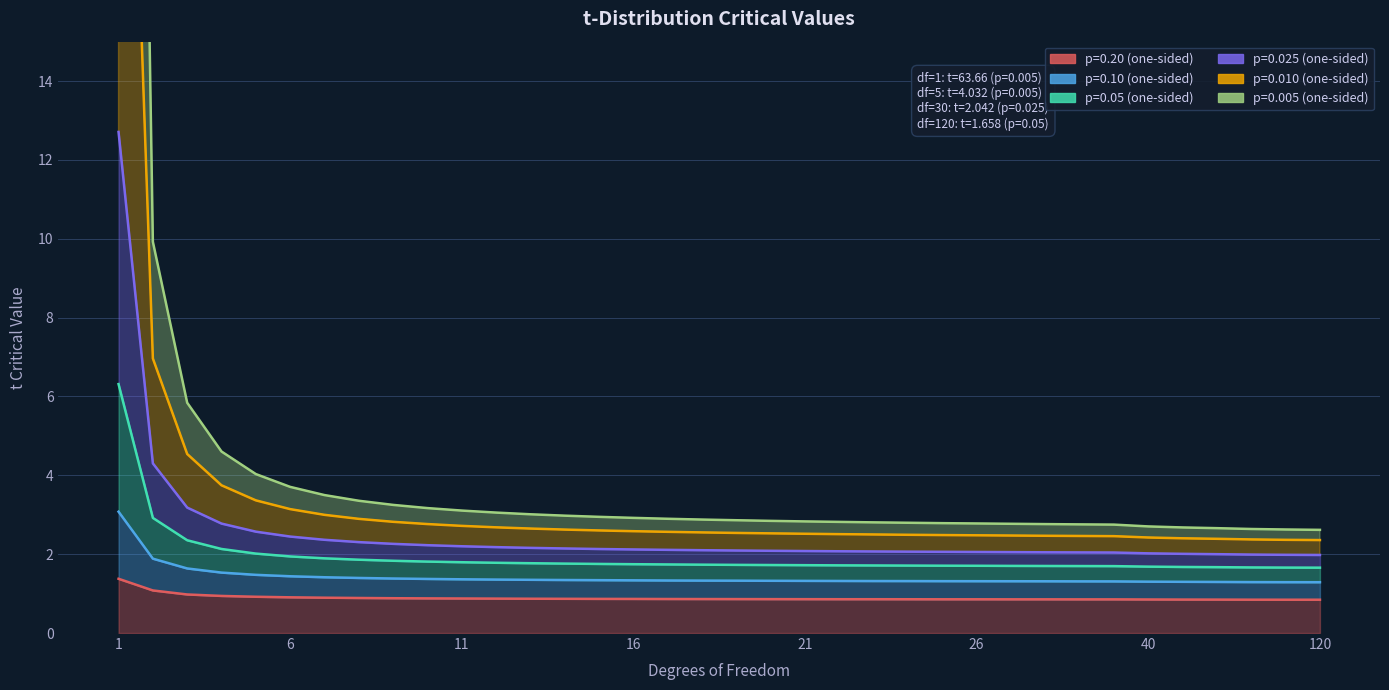

Between 15 and 60, which series saw the biggest shift?

p=0.005 (one-sided)